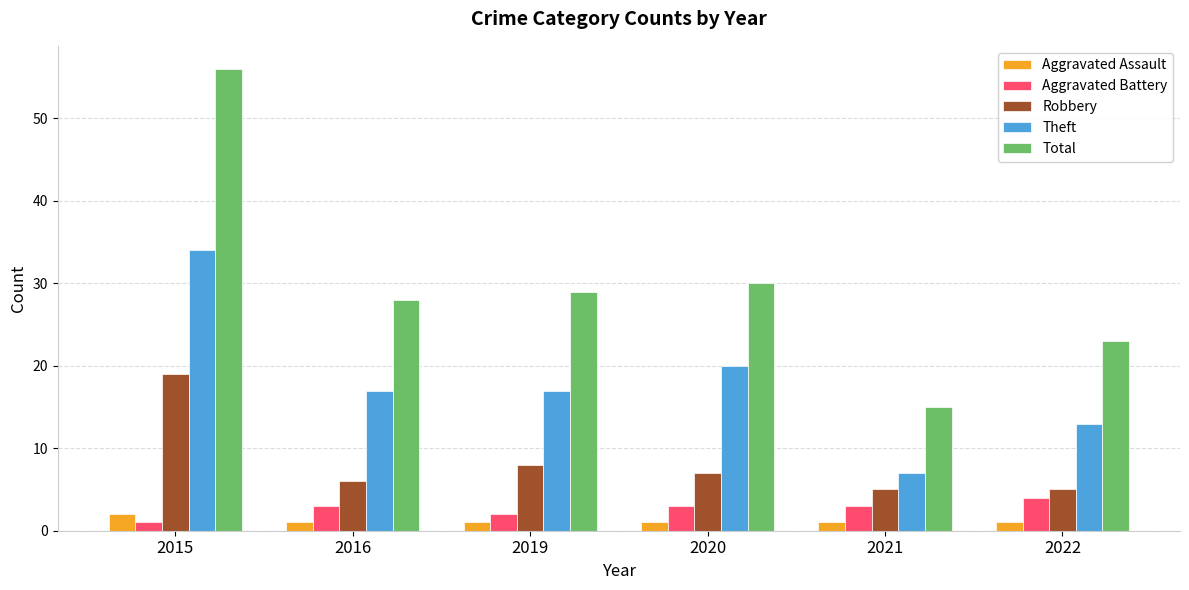

Which series has the largest range (max minus min)?

Total